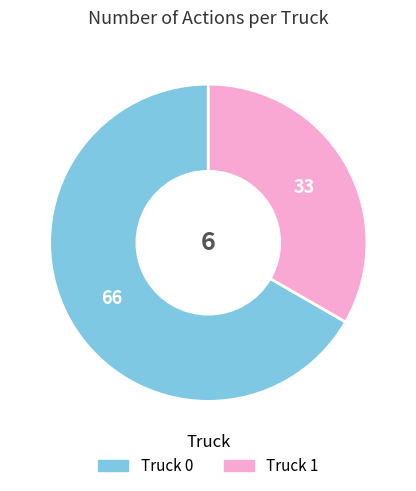

Rank the categories by value from lowest to highest.

Truck 1, Truck 0